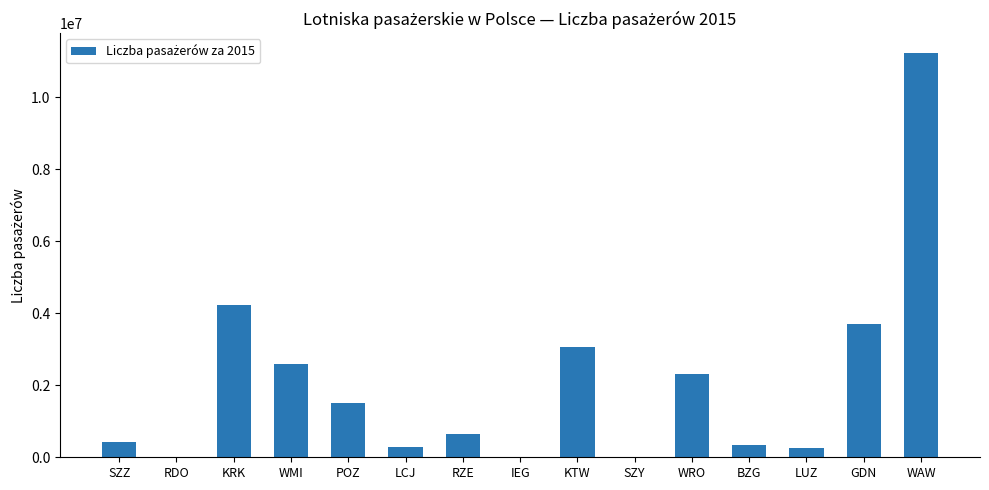

The value at WRO is 2320676. True or false?

True